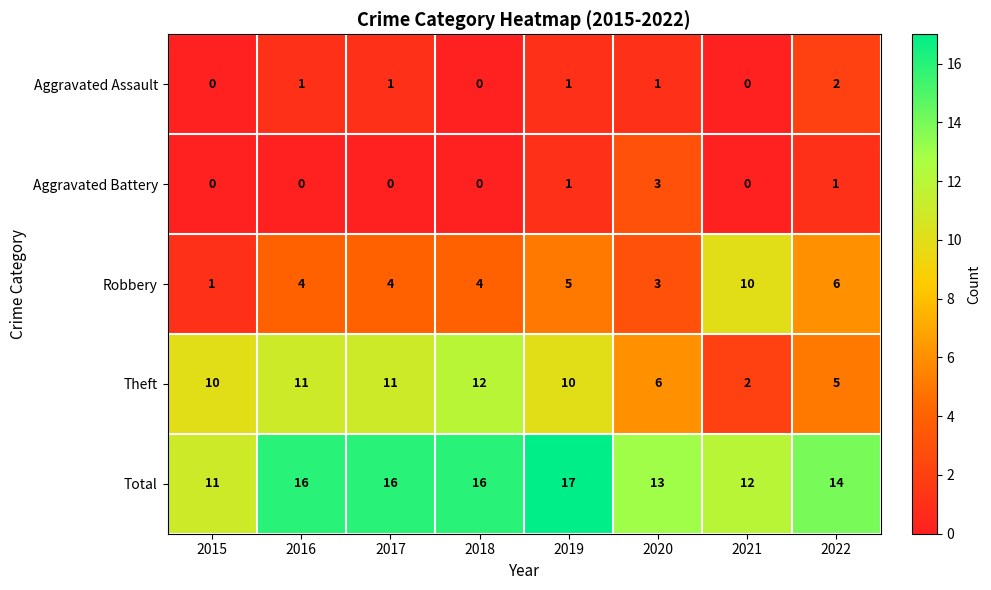

Which series has the largest range (max minus min)?

Theft